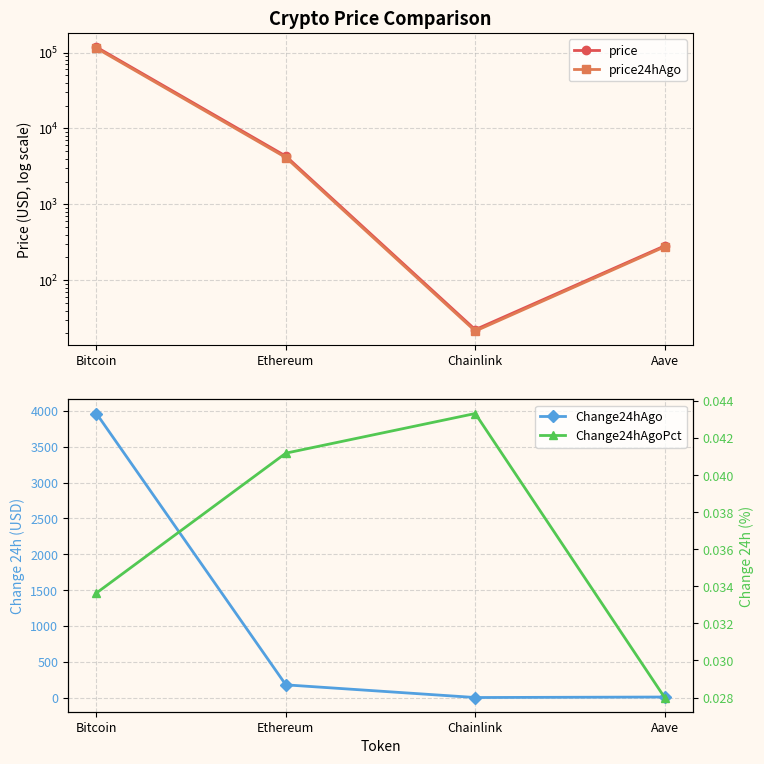

Where is price nearest to the value 58947?

Ethereum